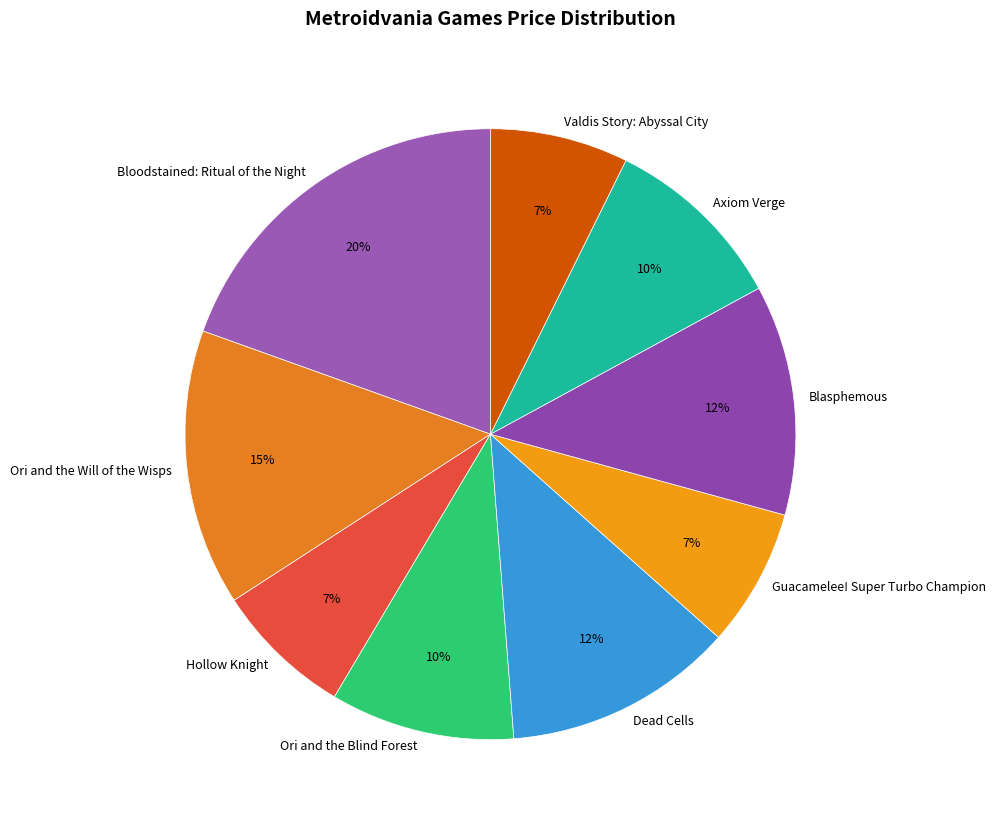

Is Axiom Verge the majority of the pie?

No